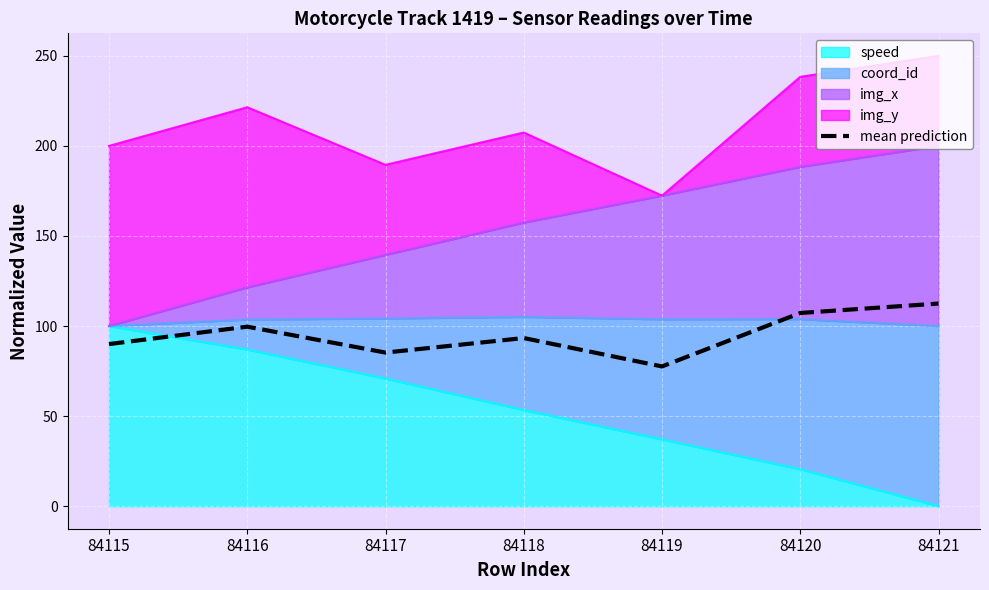

How many values are below 93?

3